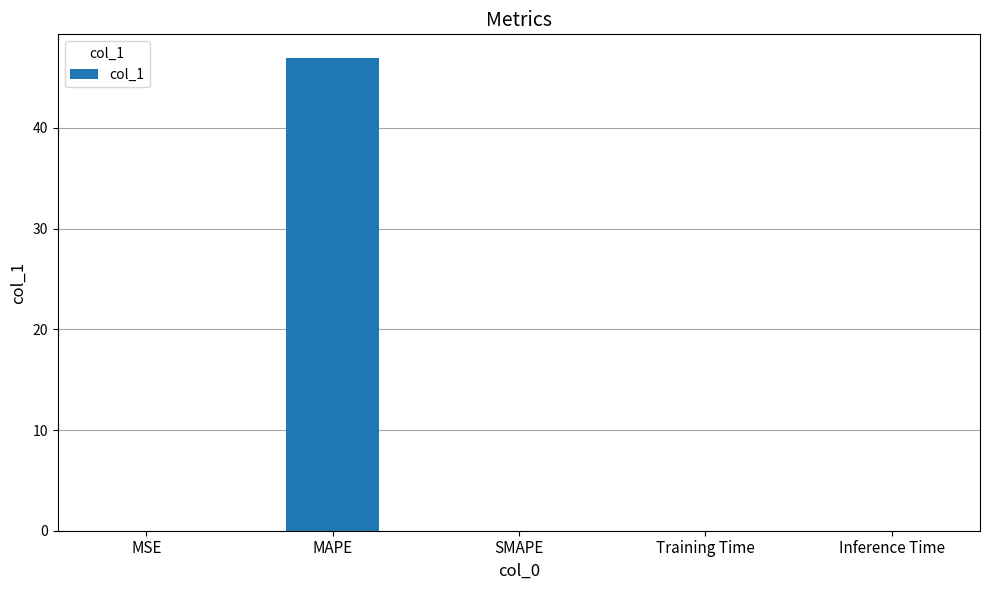

Does the chart contain stacked bars?

No